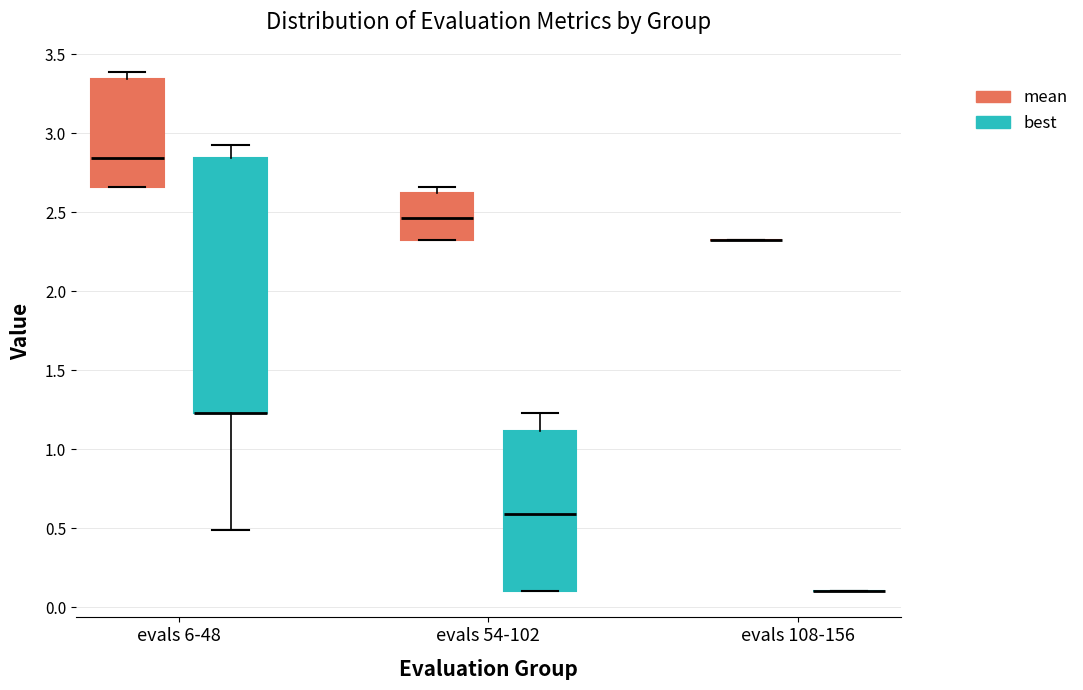

Comparing the boxes themselves (not the whiskers), which one is the tallest?

evals 6-48 (best)